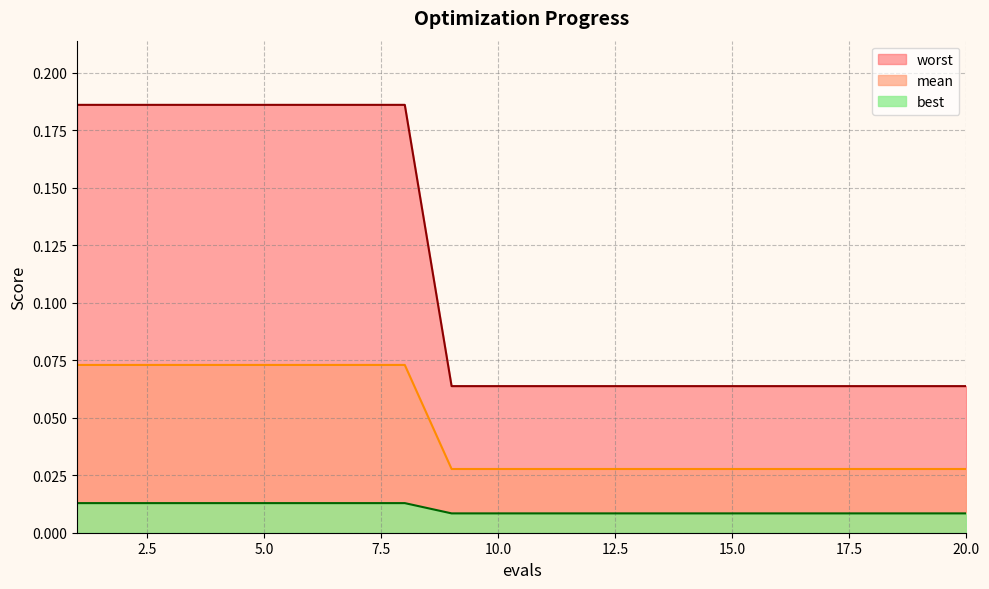

True or false: mean and worst cross at least once.

False